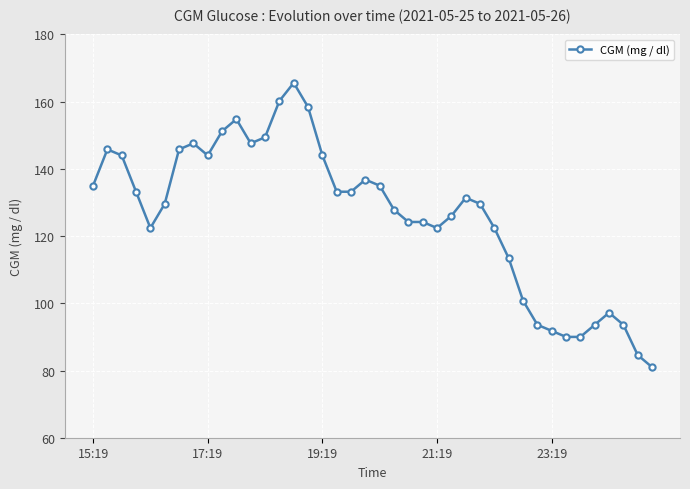

What is the value of the 39th point from the left?

84.6